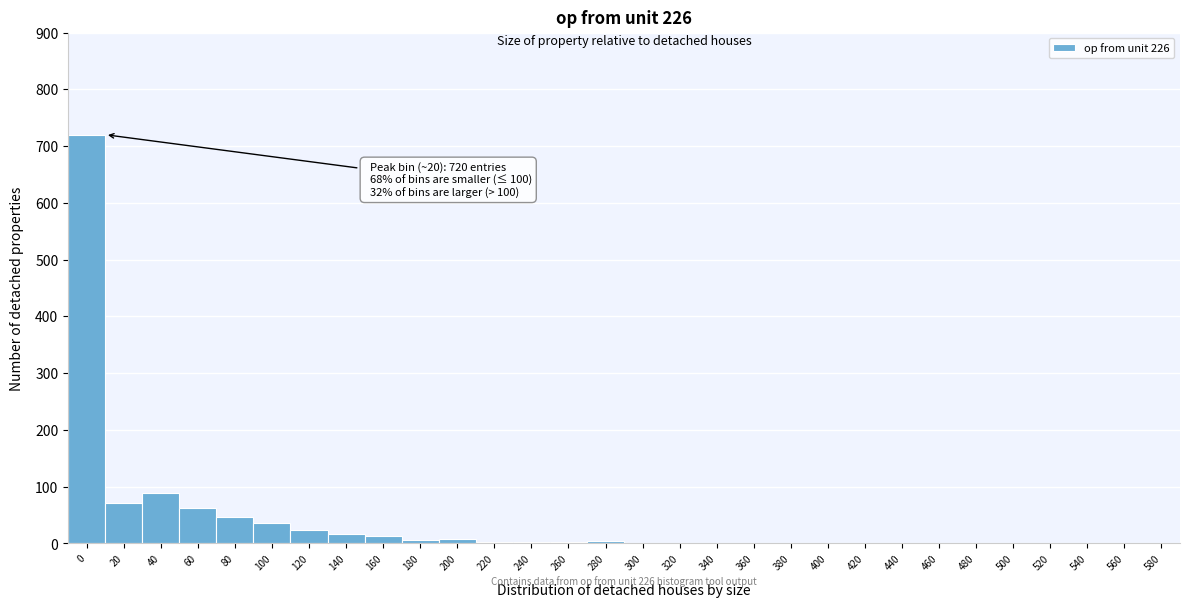

The value at 340 is 0. True or false?

True